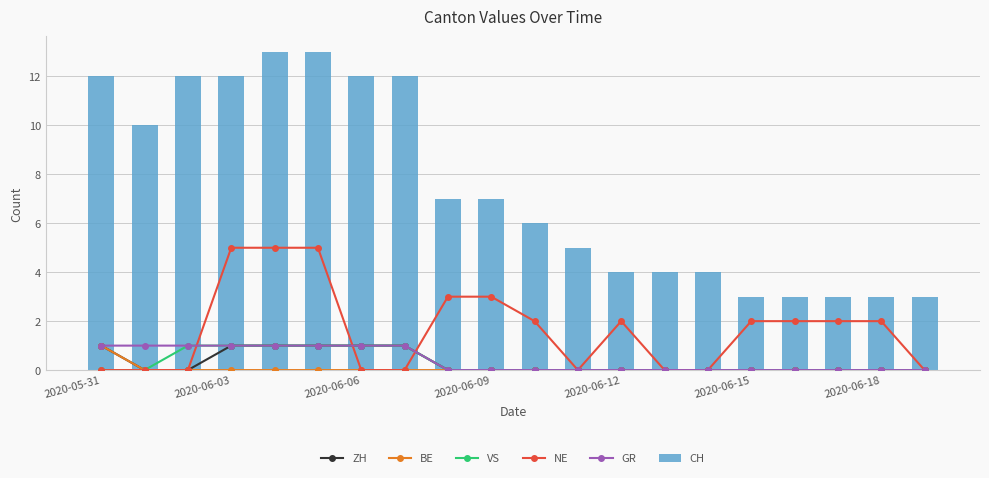

At how many categories does at least one series exceed 10?

7